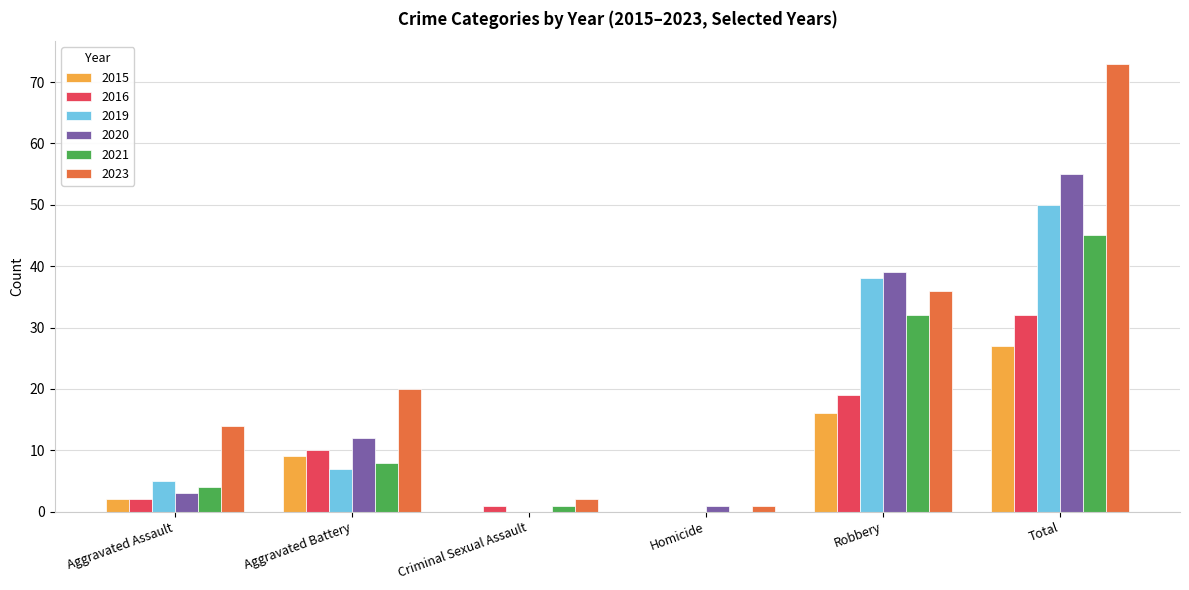

Is the value of 2016 at Aggravated Assault greater than the value of 2021 at Aggravated Battery?

No